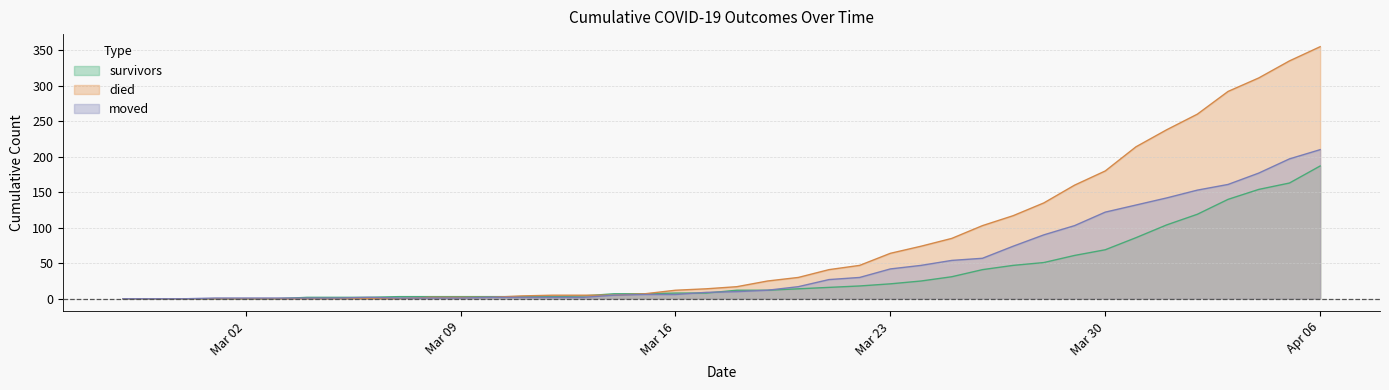

True or false: survivors has a value of 3 at 2020-03-08.

True